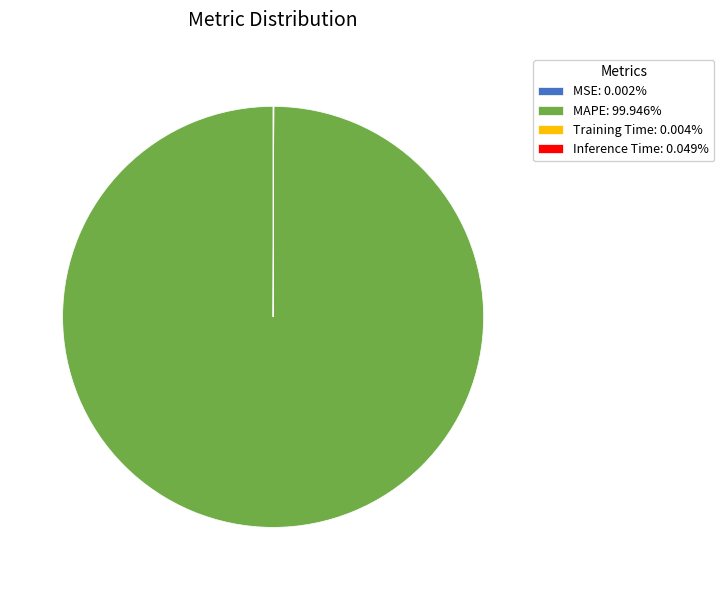

Is there a majority slice in this chart?

Yes